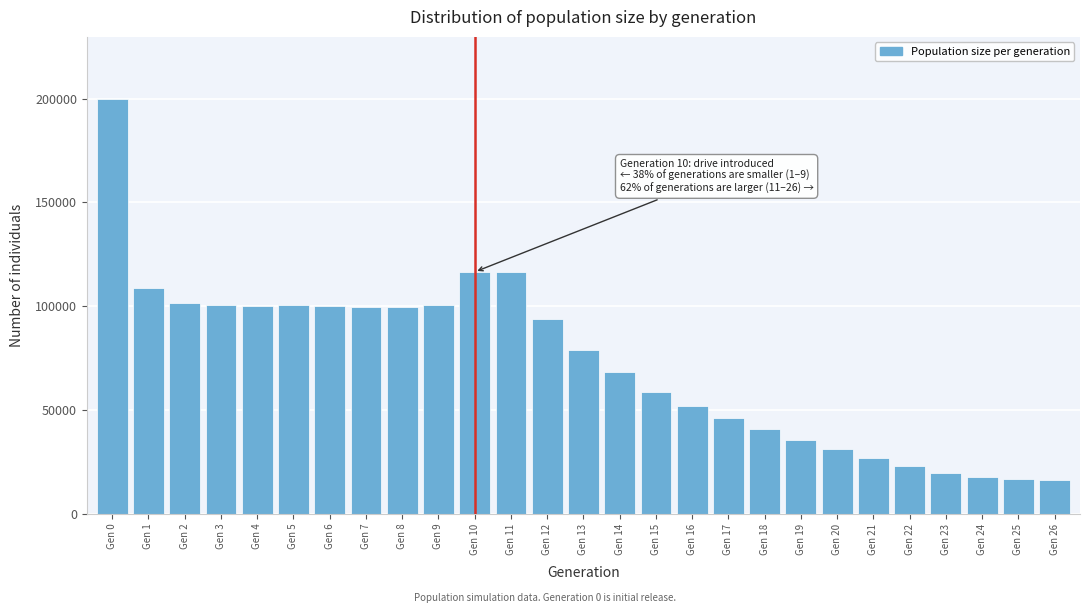

What is the difference between the maximum and second lowest values?

182913